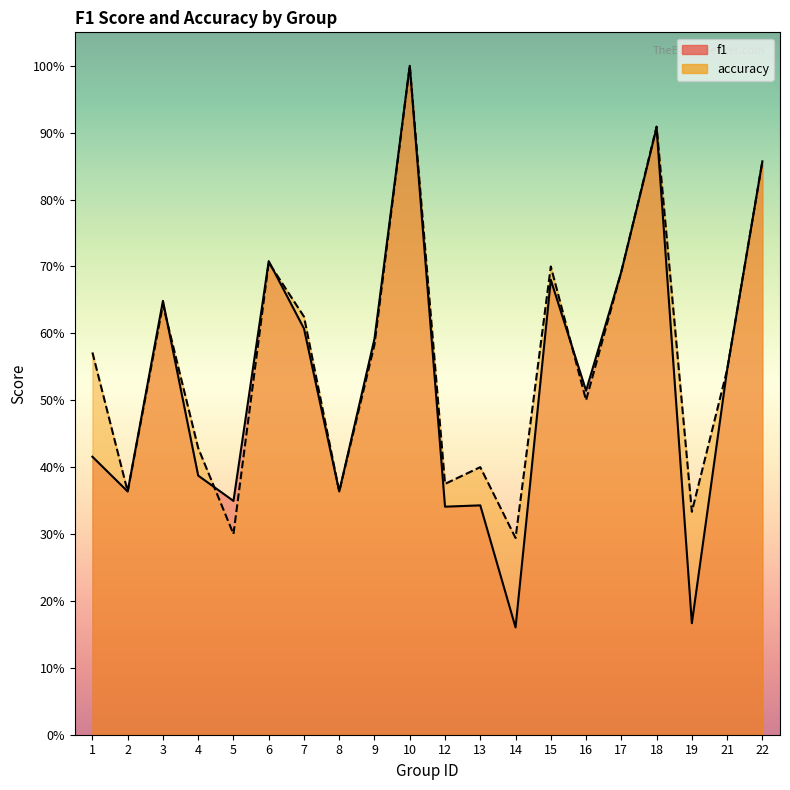

Rank the series by their maximum value, from lowest to highest.

f1, accuracy